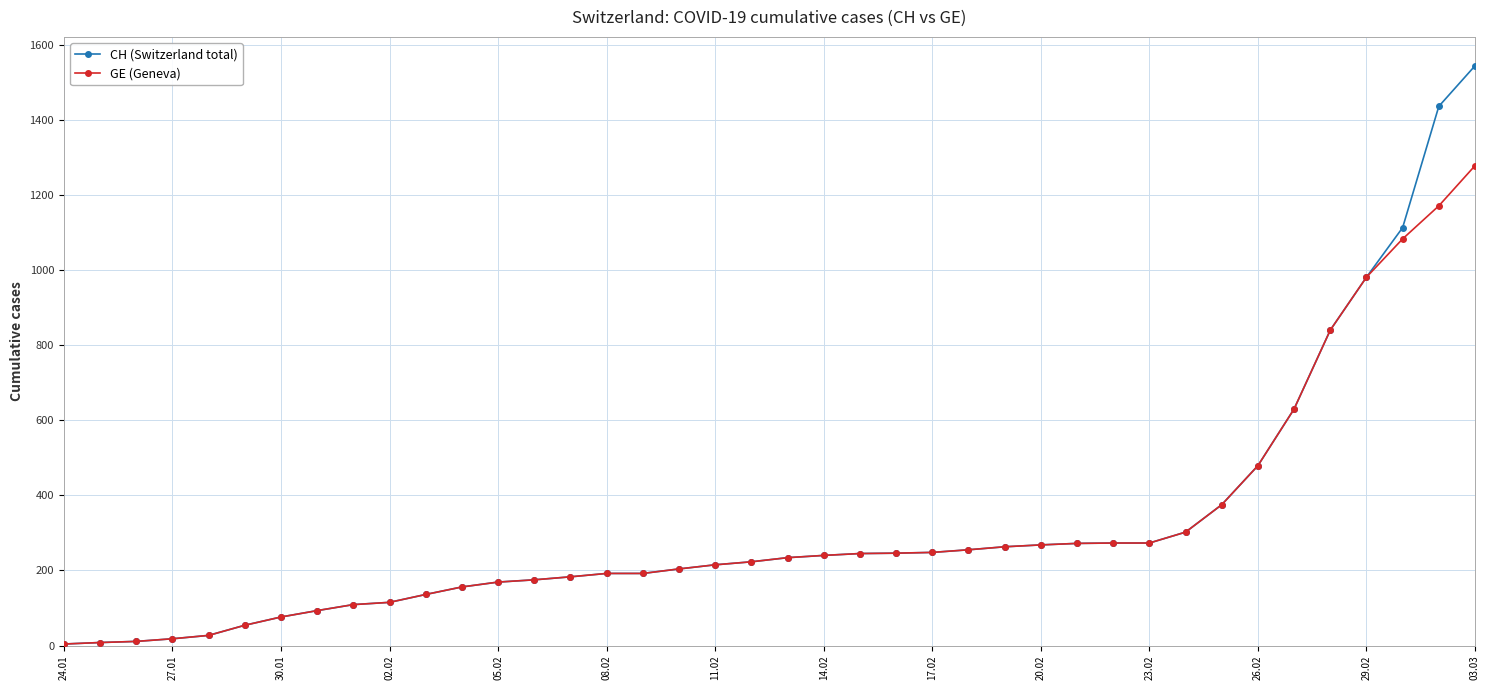

At how many categories does at least one series exceed 1038?

3